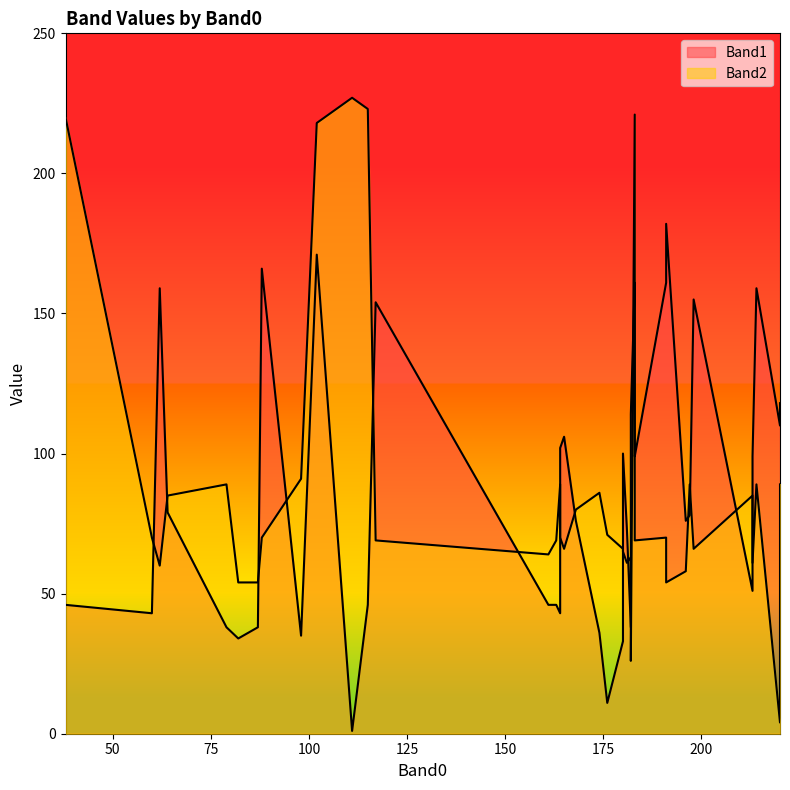

What is the difference between the Band1 values at 24 and 38?

8